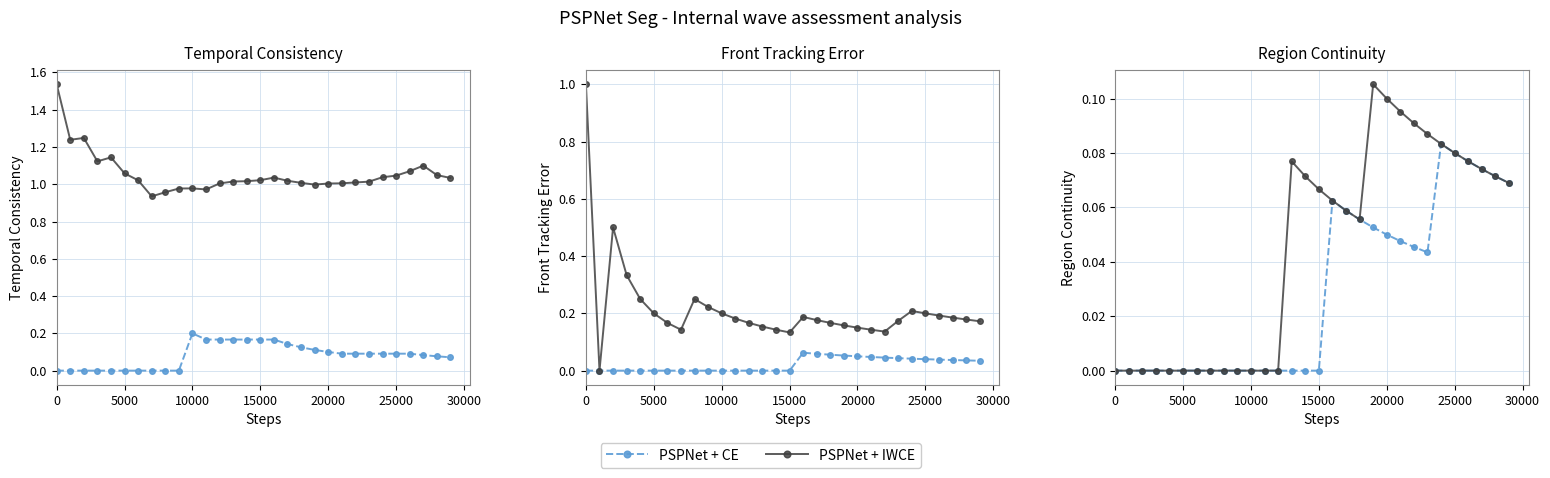

True or false: PSPNet + IWCE has more than 1 points higher than both neighbors.

True